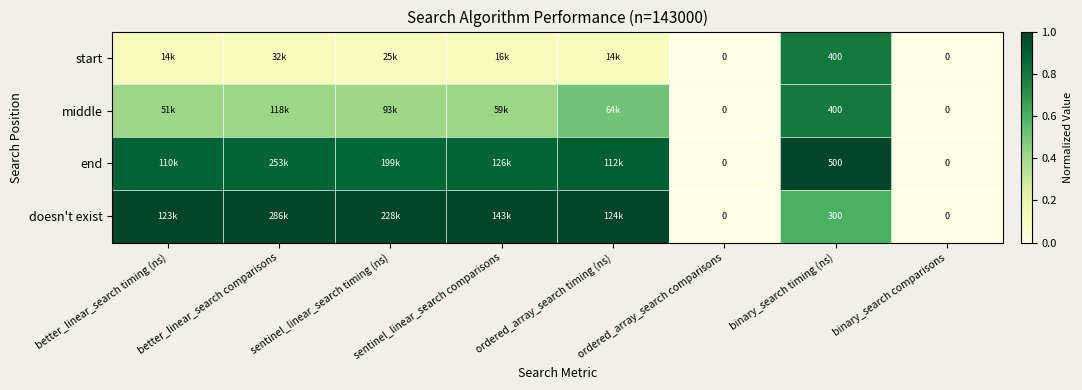

What is the approximate value of middle at better_linear_search comparisons?

0.4